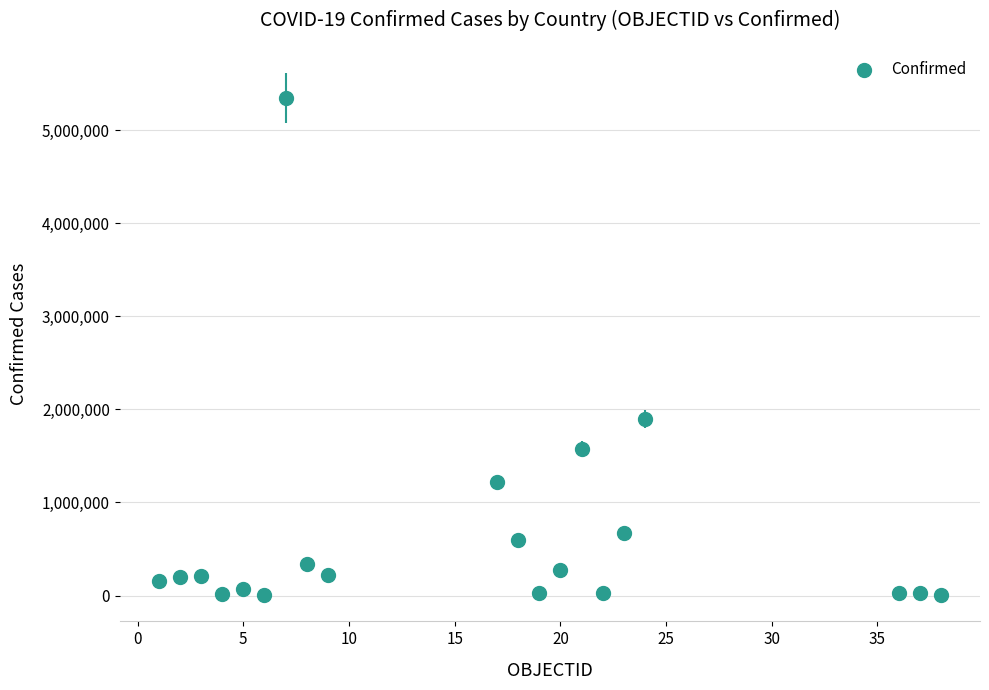

What Y value in the scatter plot is closest to 2675385?

1898498